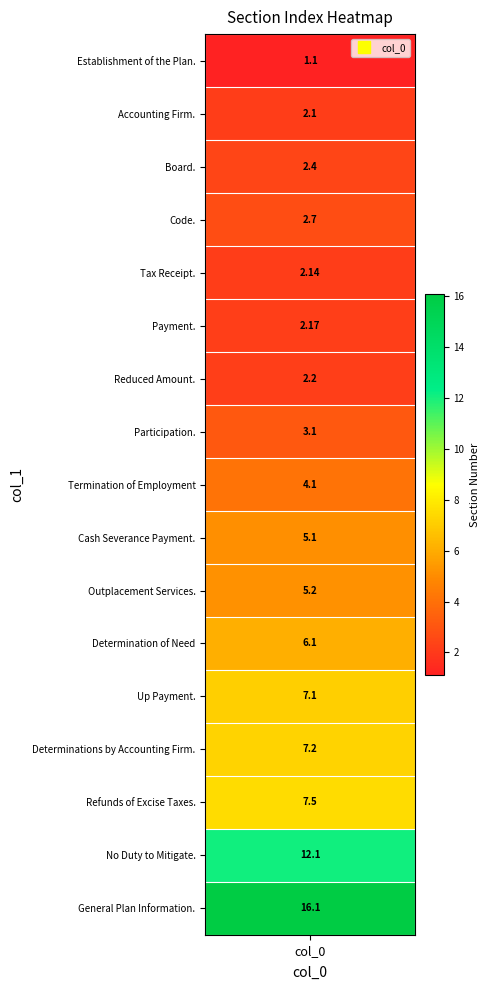

What is the sum of all values?

88.4